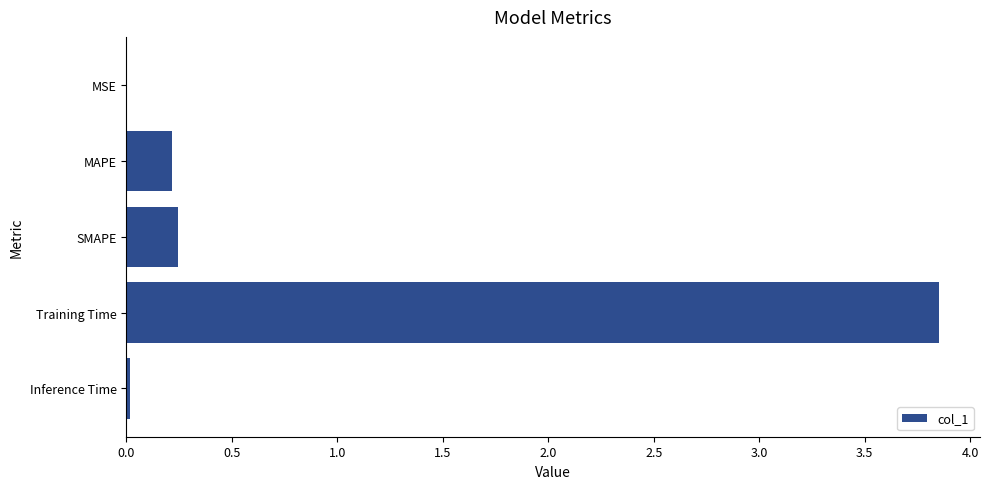

Between MSE and MAPE, which is larger?

MAPE